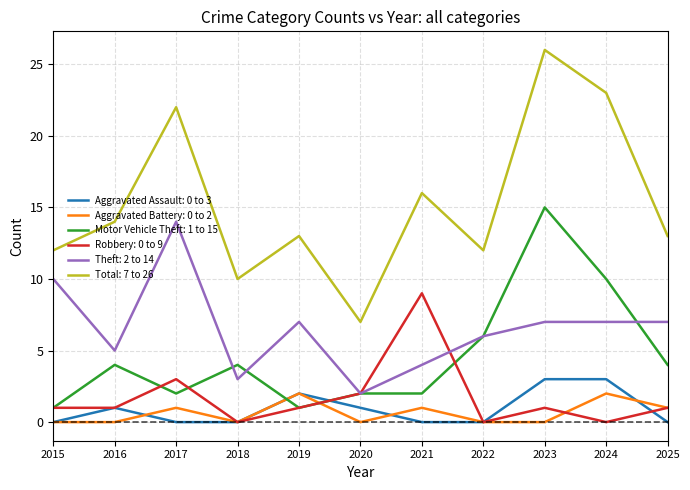

Is the value of Robbery: 0 to 9 at 2016 greater than the value of Motor Vehicle Theft: 1 to 15 at 2016?

No